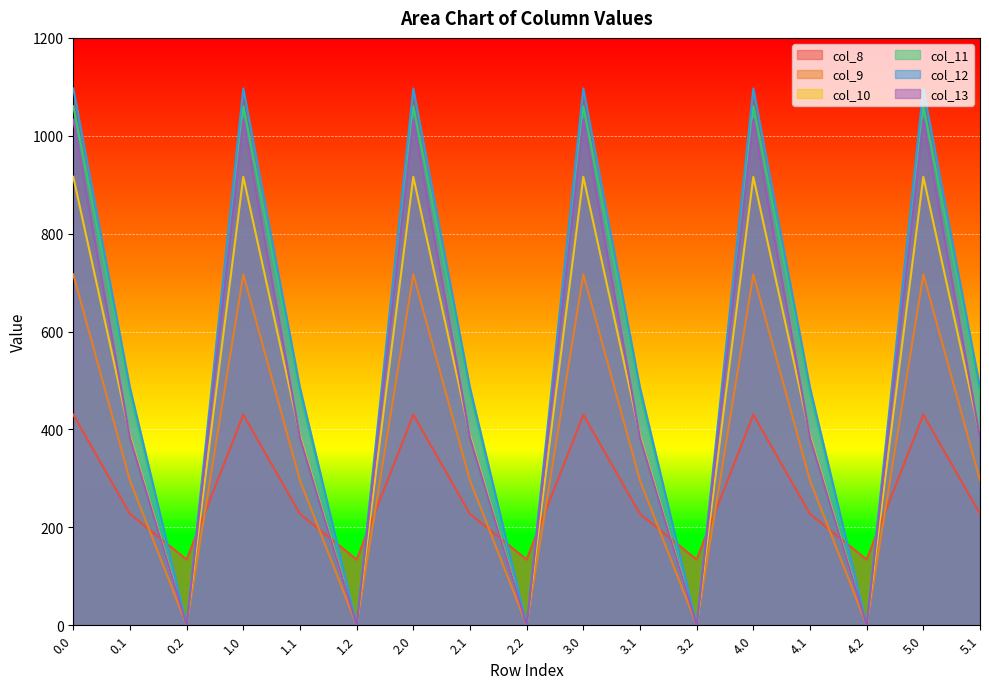

Which series has the widest spread of values?

col_12